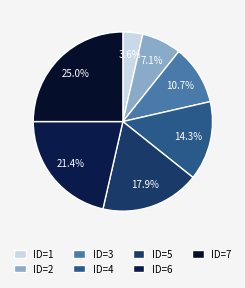

How many slices are in this pie chart?

7